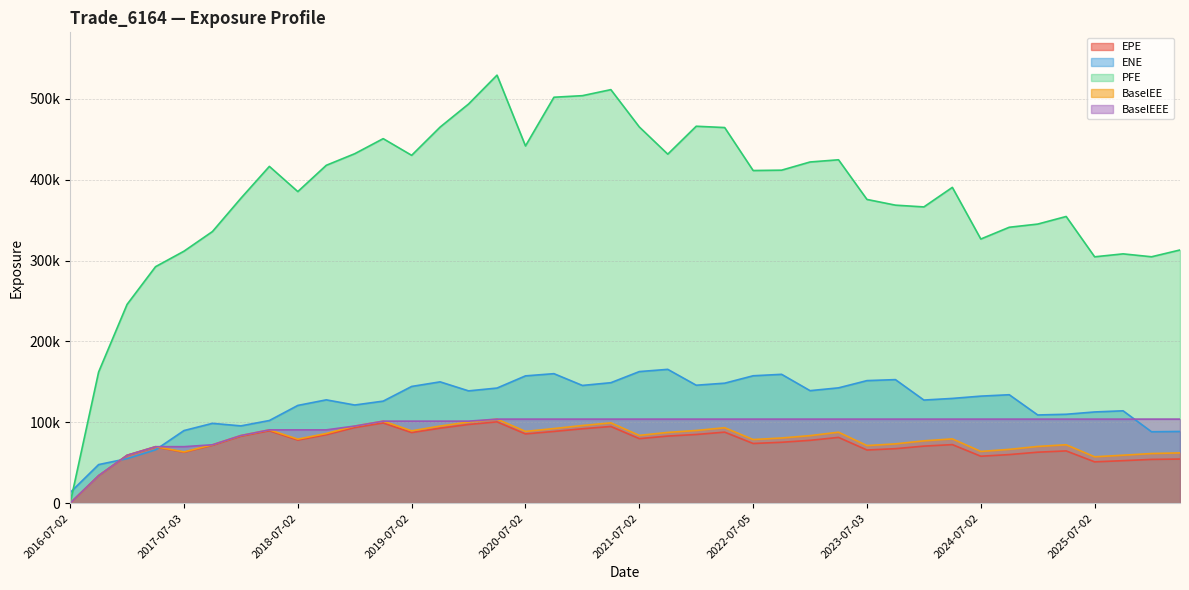

What is the average value of the ENE series?

123139.4